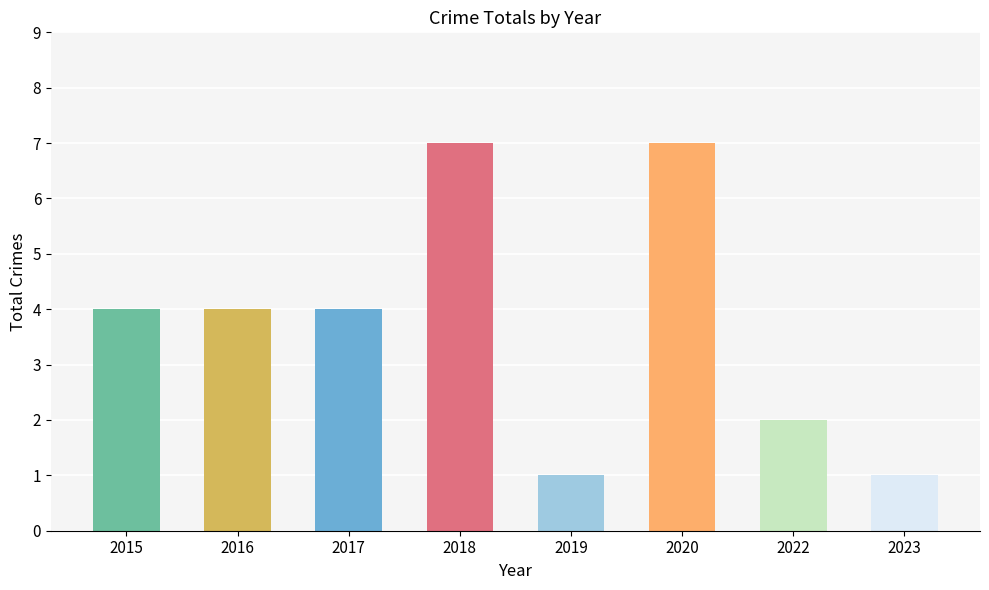

What is the difference between the second highest and second lowest values?

6